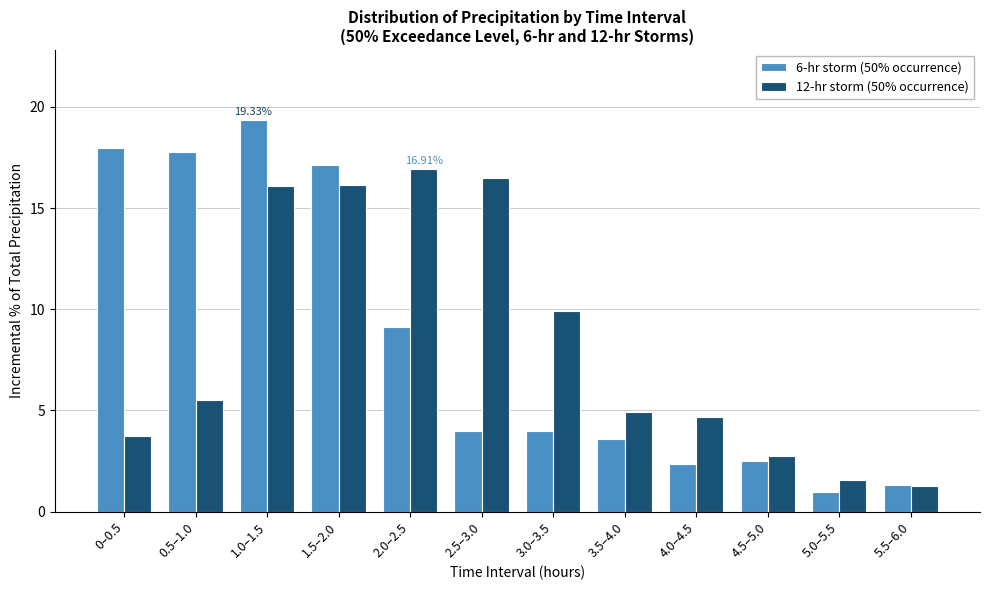

At 3.5–4.0, list the series in order from largest to smallest.

12-hr storm (50% occurrence), 6-hr storm (50% occurrence)